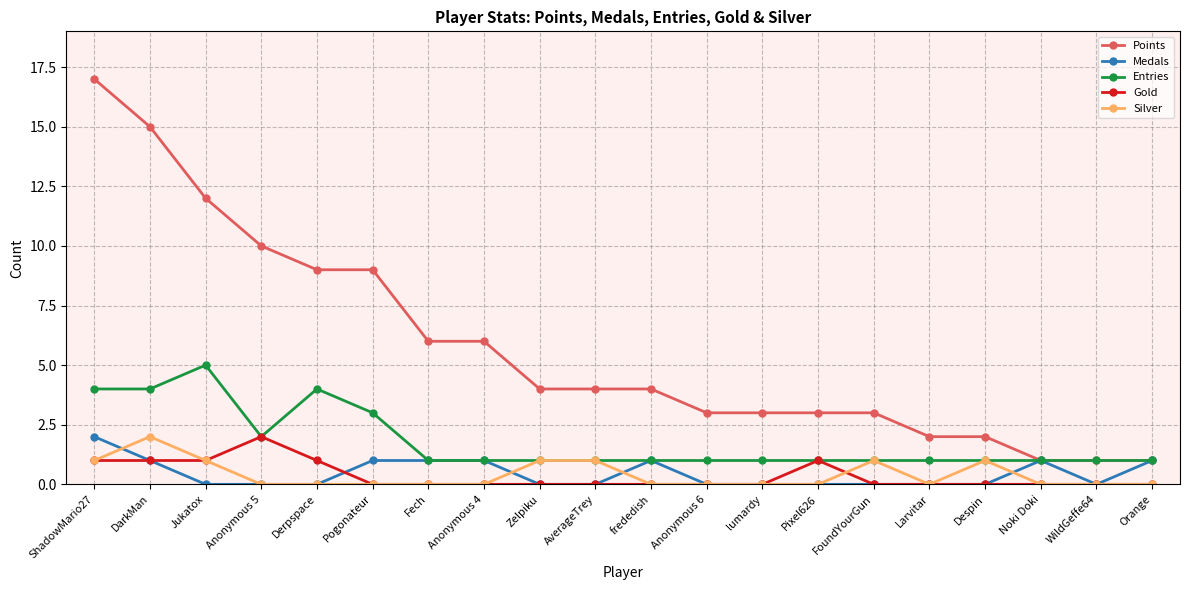

What is the greatest value displayed?

17